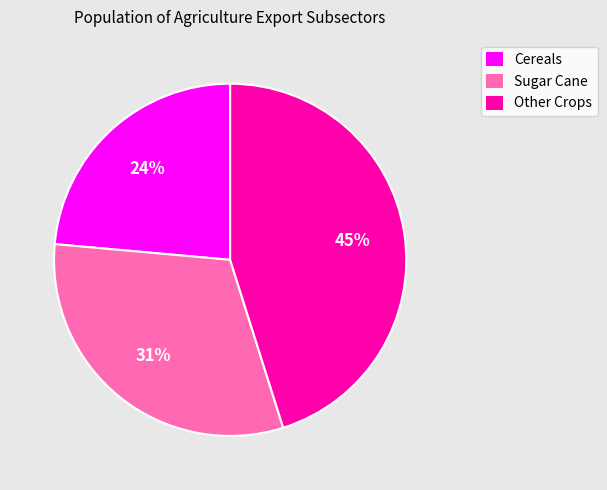

How many segments does this pie chart have?

3